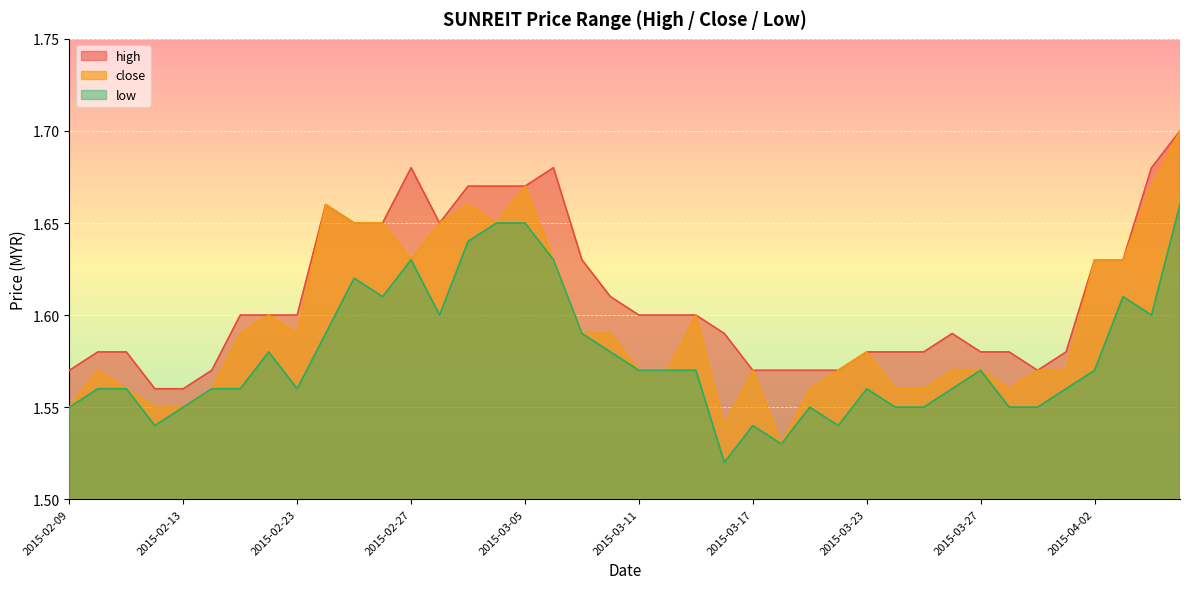

Reading left to right, extract all data points from this chart.

high: 2015-02-09=1.6	2015-02-10=1.6	2015-02-11=1.6	2015-02-12=1.6	2015-02-13=1.6	2015-02-16=1.6	2015-02-17=1.6	2015-02-18=1.6	2015-02-23=1.6	2015-02-24=1.7	2015-02-25=1.6	2015-02-26=1.6	2015-02-27=1.7	2015-03-02=1.6	2015-03-03=1.7	2015-03-04=1.7	2015-03-05=1.7	2015-03-06=1.7	2015-03-09=1.6	2015-03-10=1.6	2015-03-11=1.6	2015-03-12=1.6	2015-03-13=1.6	2015-03-16=1.6	2015-03-17=1.6	2015-03-18=1.6	2015-03-19=1.6	2015-03-20=1.6	2015-03-23=1.6	2015-03-24=1.6	2015-03-25=1.6	2015-03-26=1.6	2015-03-27=1.6	2015-03-30=1.6	2015-03-31=1.6	2015-04-01=1.6	2015-04-02=1.6	2015-04-03=1.6	2015-04-06=1.7	2015-04-07=1.7
close: 2015-02-09=1.6	2015-02-10=1.6	2015-02-11=1.6	2015-02-12=1.6	2015-02-13=1.6	2015-02-16=1.6	2015-02-17=1.6	2015-02-18=1.6	2015-02-23=1.6	2015-02-24=1.7	2015-02-25=1.6	2015-02-26=1.6	2015-02-27=1.6	2015-03-02=1.6	2015-03-03=1.7	2015-03-04=1.6	2015-03-05=1.7	2015-03-06=1.6	2015-03-09=1.6	2015-03-10=1.6	2015-03-11=1.6	2015-03-12=1.6	2015-03-13=1.6	2015-03-16=1.5	2015-03-17=1.6	2015-03-18=1.5	2015-03-19=1.6	2015-03-20=1.6	2015-03-23=1.6	2015-03-24=1.6	2015-03-25=1.6	2015-03-26=1.6	2015-03-27=1.6	2015-03-30=1.6	2015-03-31=1.6	2015-04-01=1.6	2015-04-02=1.6	2015-04-03=1.6	2015-04-06=1.7	2015-04-07=1.7
low: 2015-02-09=1.6	2015-02-10=1.6	2015-02-11=1.6	2015-02-12=1.5	2015-02-13=1.6	2015-02-16=1.6	2015-02-17=1.6	2015-02-18=1.6	2015-02-23=1.6	2015-02-24=1.6	2015-02-25=1.6	2015-02-26=1.6	2015-02-27=1.6	2015-03-02=1.6	2015-03-03=1.6	2015-03-04=1.6	2015-03-05=1.6	2015-03-06=1.6	2015-03-09=1.6	2015-03-10=1.6	2015-03-11=1.6	2015-03-12=1.6	2015-03-13=1.6	2015-03-16=1.5	2015-03-17=1.5	2015-03-18=1.5	2015-03-19=1.6	2015-03-20=1.5	2015-03-23=1.6	2015-03-24=1.6	2015-03-25=1.6	2015-03-26=1.6	2015-03-27=1.6	2015-03-30=1.6	2015-03-31=1.6	2015-04-01=1.6	2015-04-02=1.6	2015-04-03=1.6	2015-04-06=1.6	2015-04-07=1.7